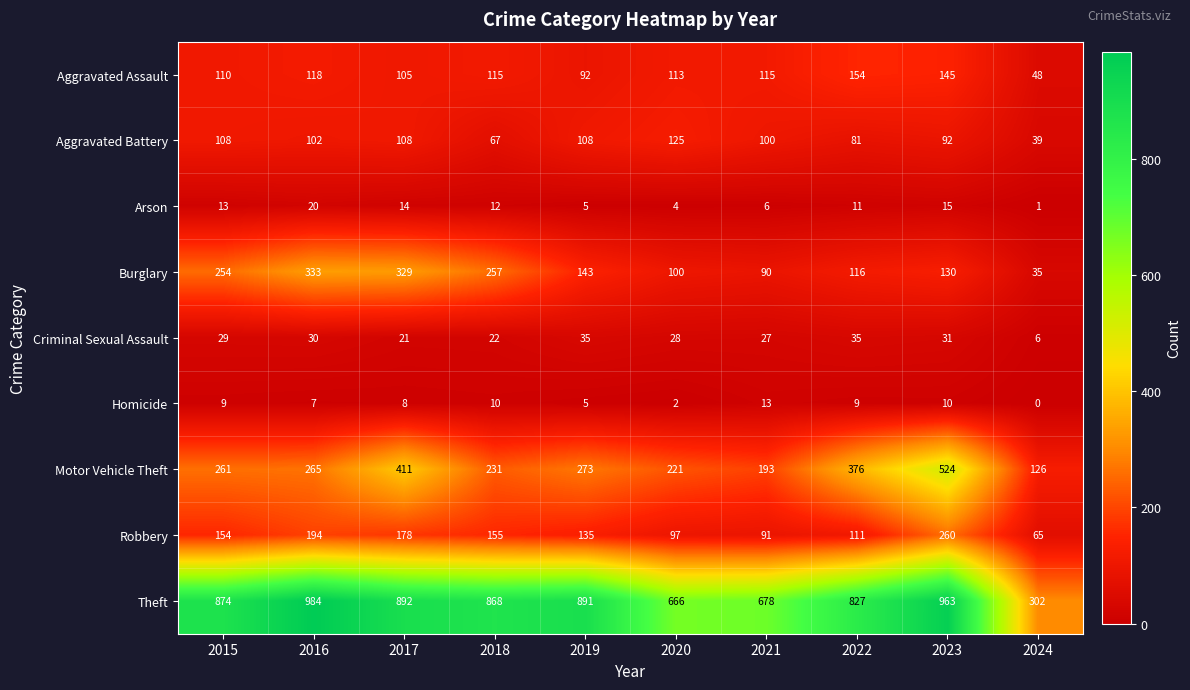

List the series in order of their peak value, lowest first.

Homicide, Arson, Criminal Sexual Assault, Aggravated Battery, Aggravated Assault, Robbery, Burglary, Motor Vehicle Theft, Theft